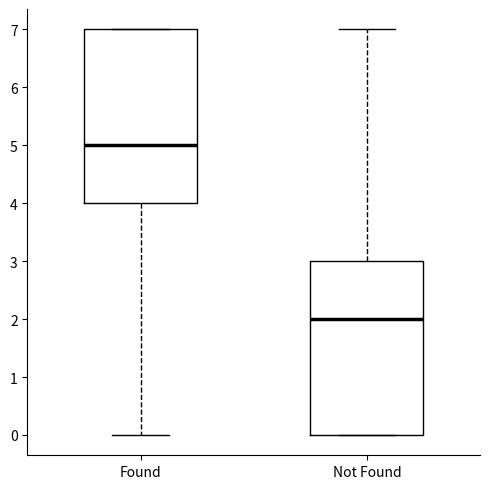

Reading left to right, transcribe this box plot: for each box, give where its median line is, the range the box spans, and where its two whiskers end, as read against the y-axis. The values are not printed on the chart, so give them approximately, as read against the axis.

Found: median 5, box 4 to 7, whiskers 0 to 7
Not Found: median 2, box 0 to 3, whiskers 0 to 7